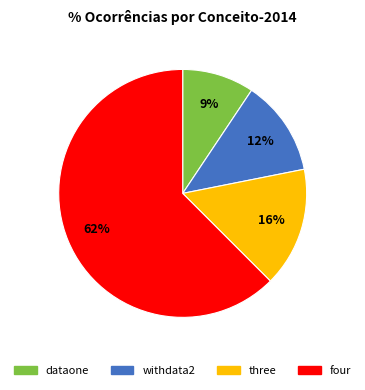

Which has a higher value, dataone or three?

three